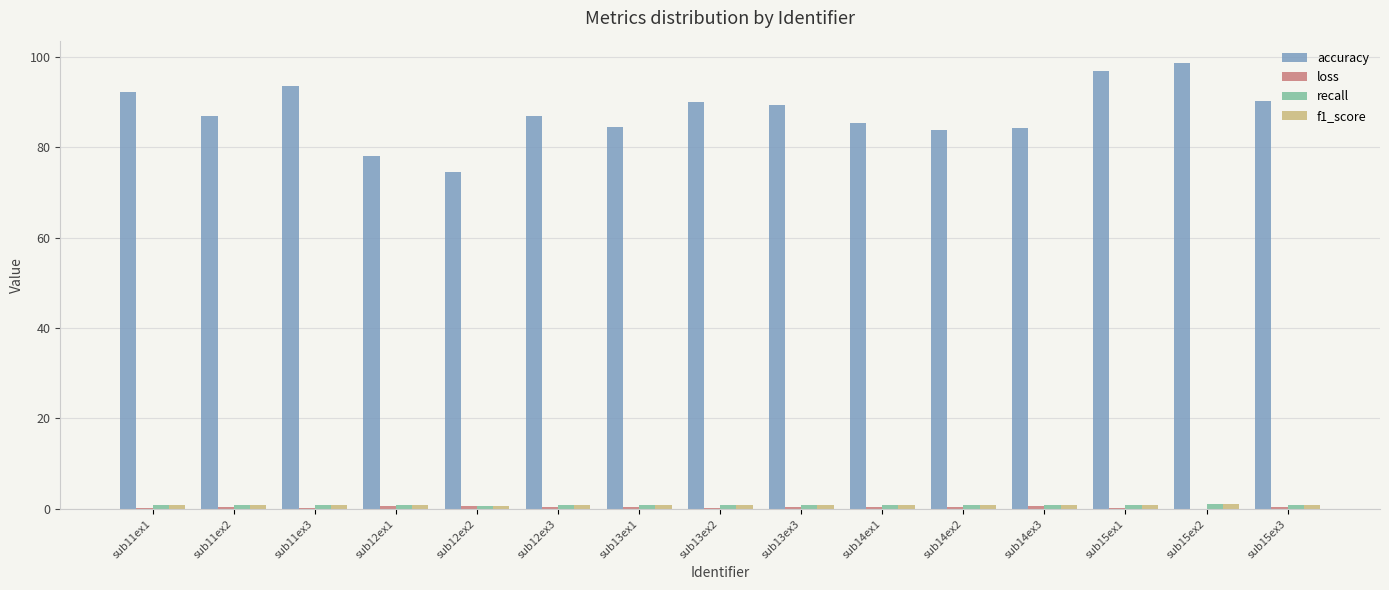

What is the greatest value displayed?

98.6